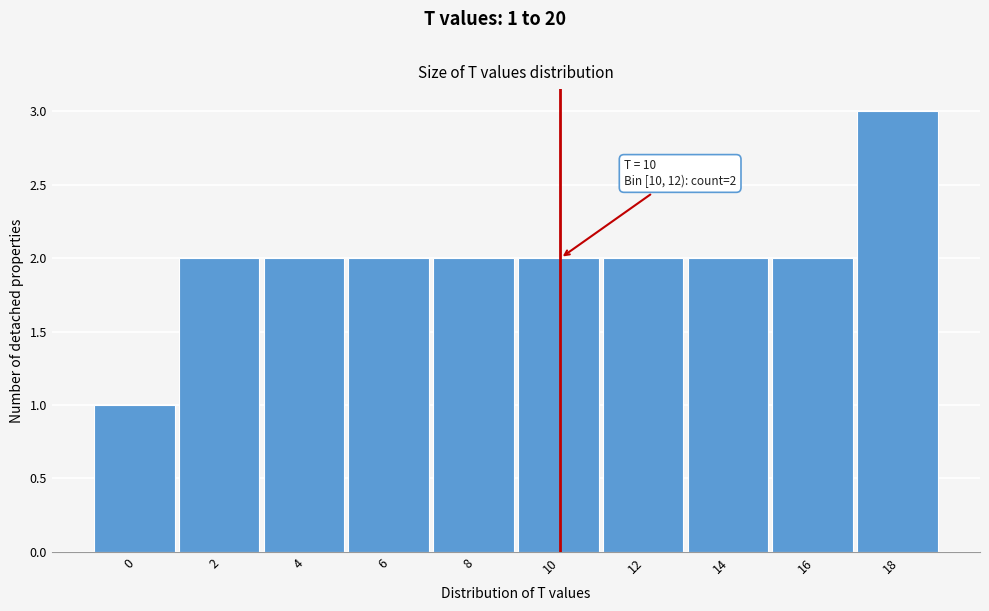

Reading left to right, list all the values displayed in this chart.

0=1	2=2	4=2	6=2	8=2	10=2	12=2	14=2	16=2	18=3